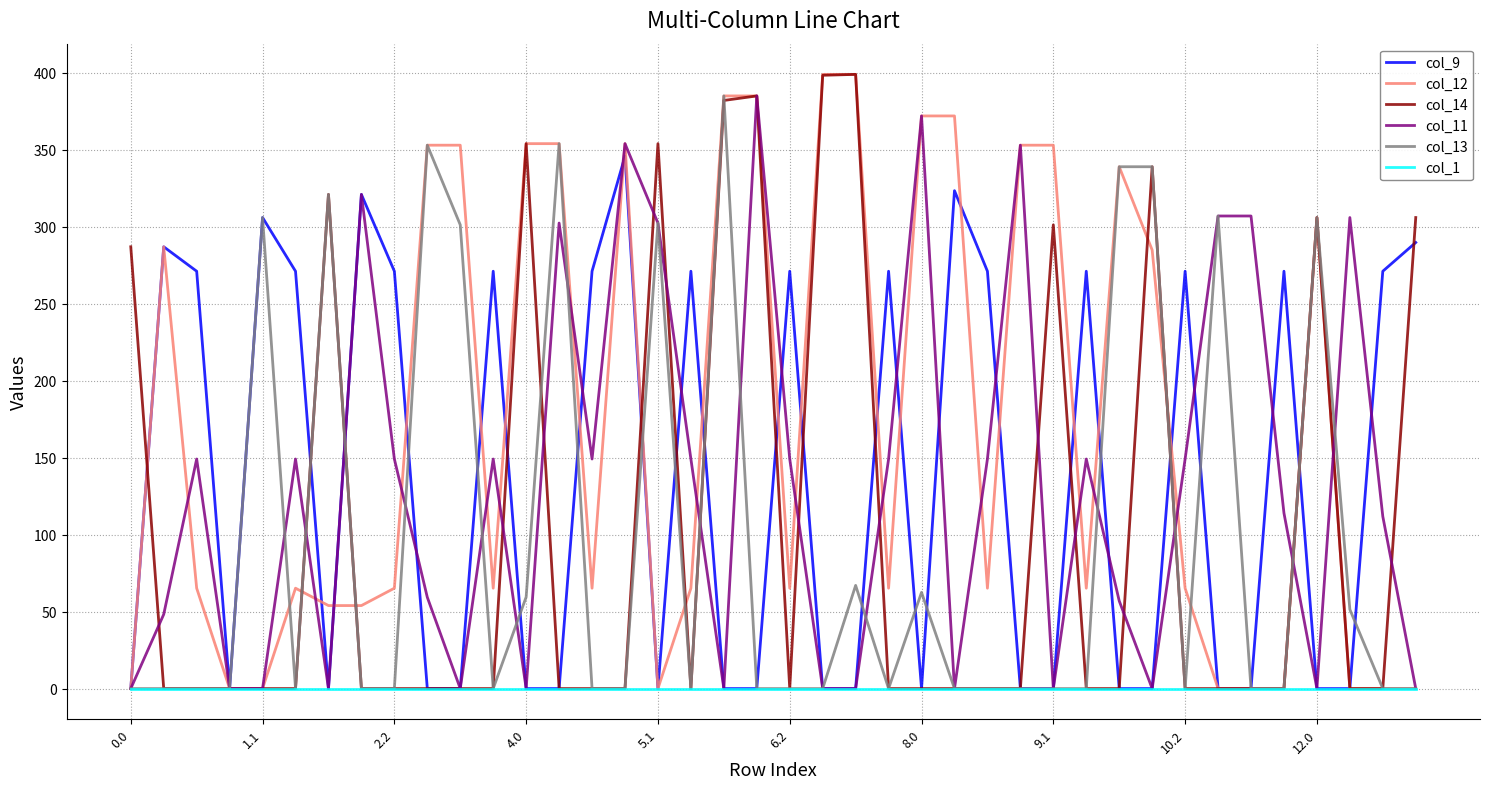

Which series has the largest total across all categories?

col_12